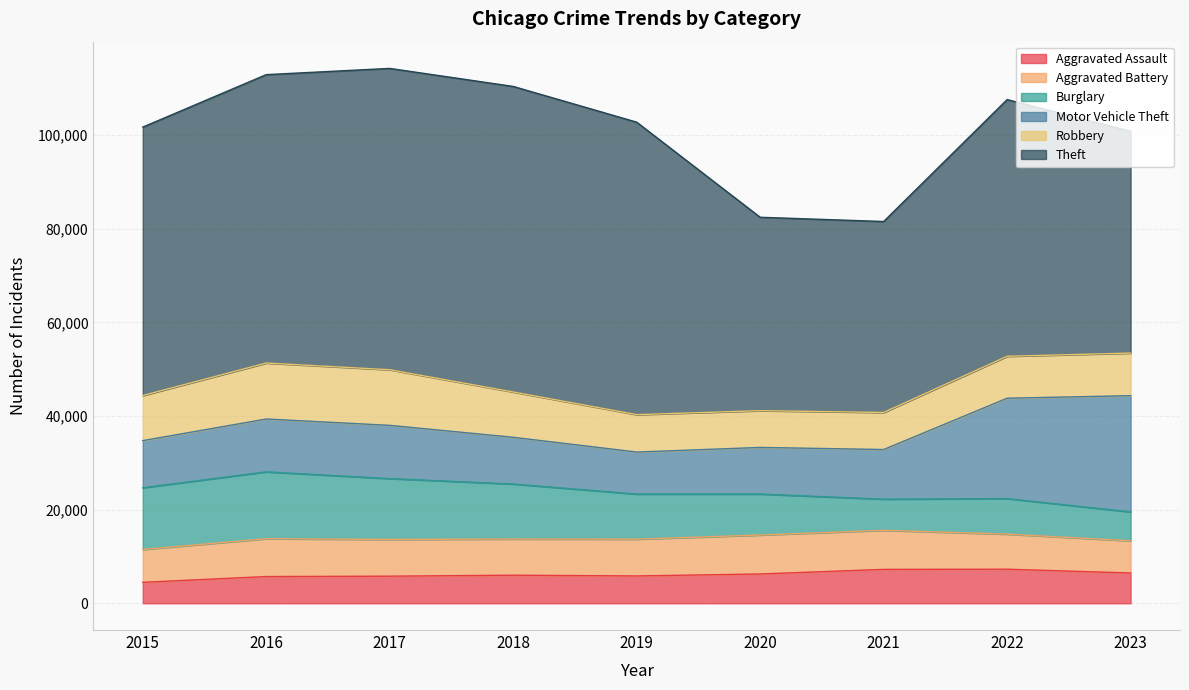

Between 2019 and 2022, which series saw the biggest shift?

Motor Vehicle Theft